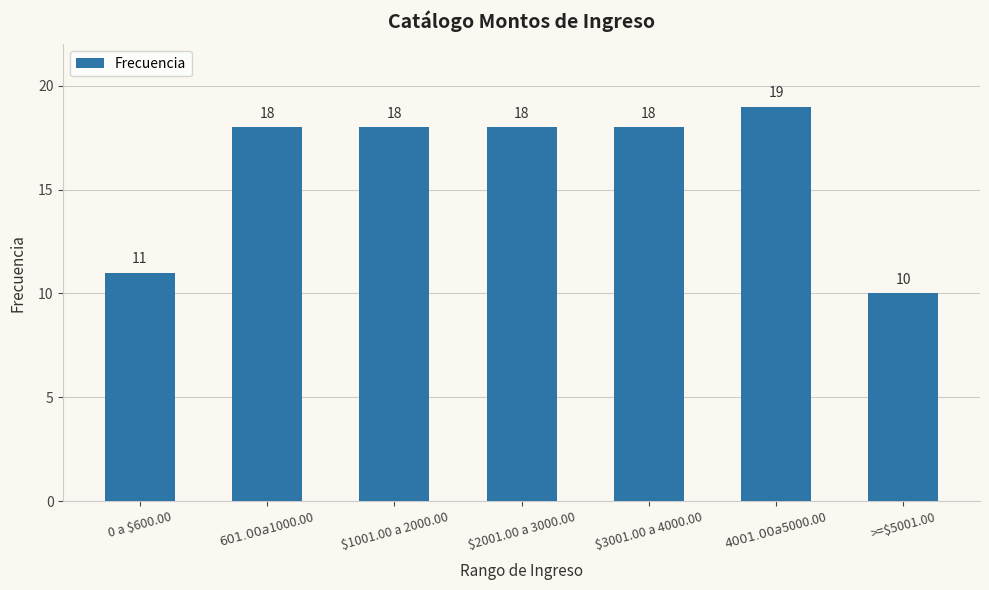

What is the approximate value at $2001.00 a 3000.00?

18